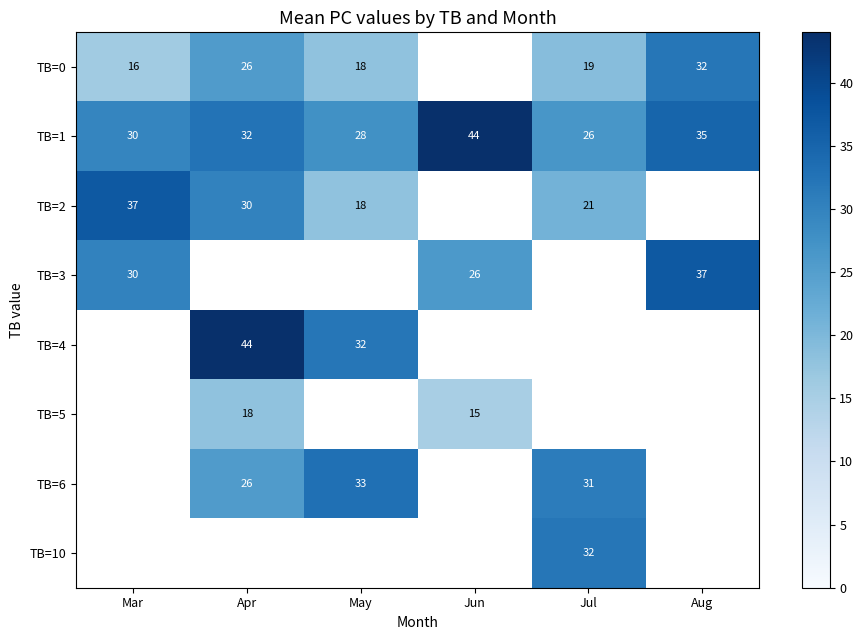

Is it true that TB=4 equals 44 at Apr?

True